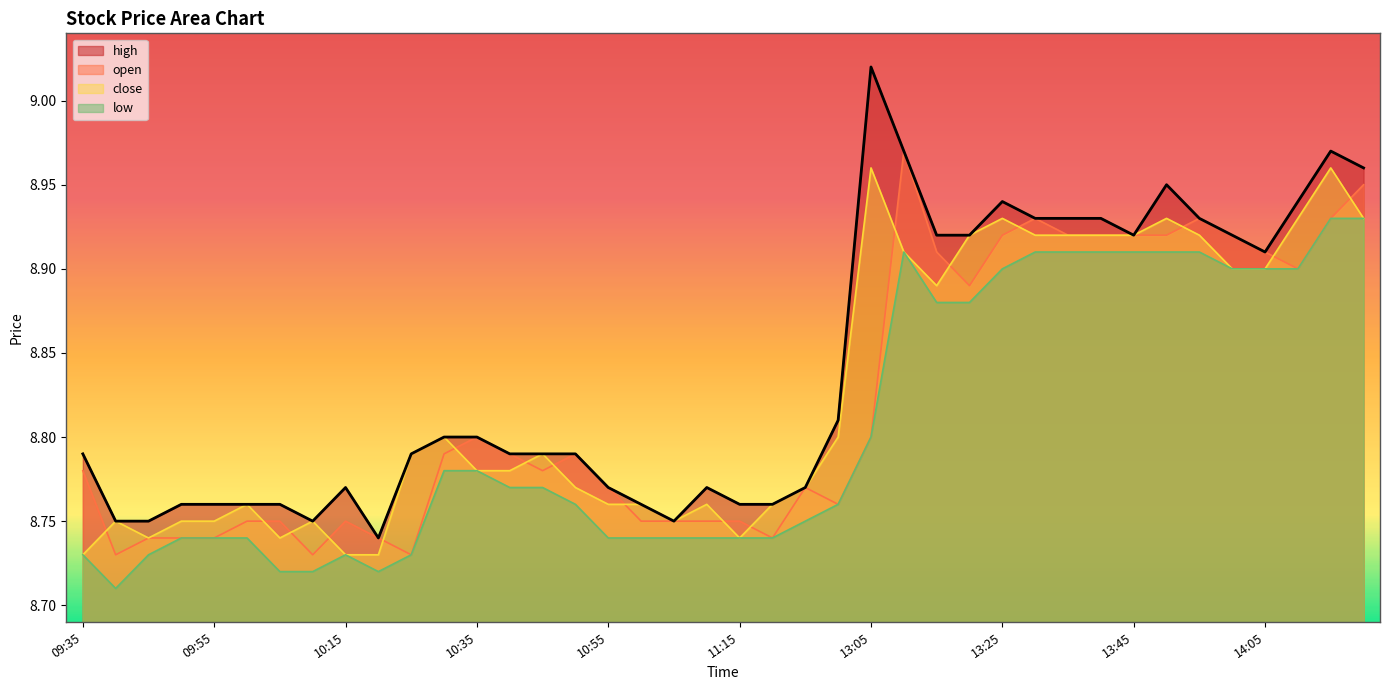

Rank the categories by high value from highest to lowest.

13:05, 13:10, 14:15, 14:20, 13:50, 13:25, 14:10, 13:30, 13:35, 13:40, 13:55, 13:15, 13:20, 13:45, 14:00, 14:05, 11:30, 10:30, 10:35, 09:35, 10:25, 10:40, 10:45, 10:50, 10:15, 10:55, 11:10, 11:25, 09:50, 09:55, 10:00, 10:05, 11:00, 11:15, 11:20, 09:40, 09:45, 10:10, 11:05, 10:20